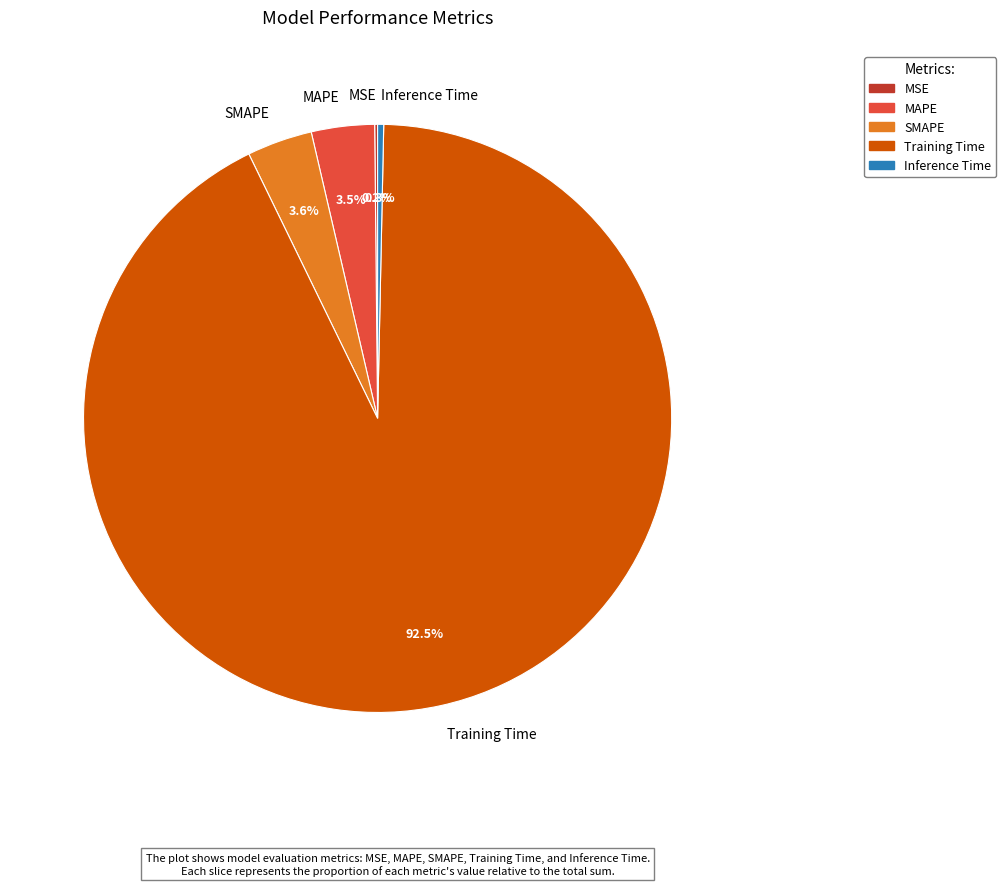

Do MAPE and SMAPE together represent more than half of the pie?

No